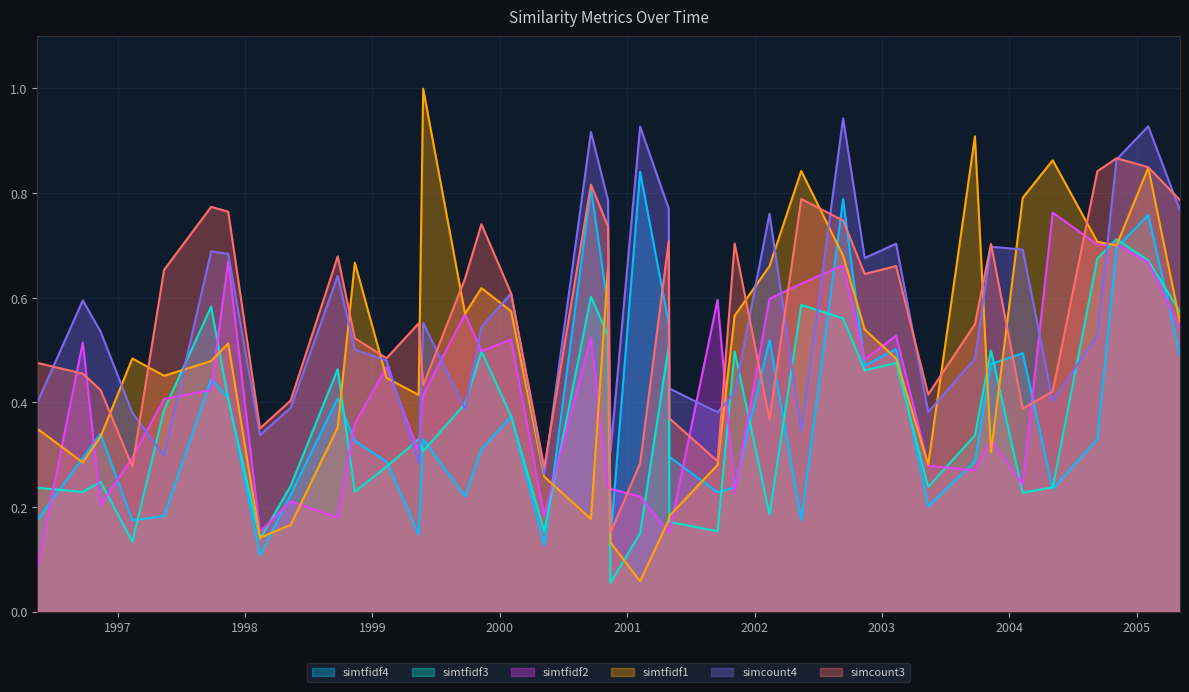

Does the chart have visible grid lines?

Yes